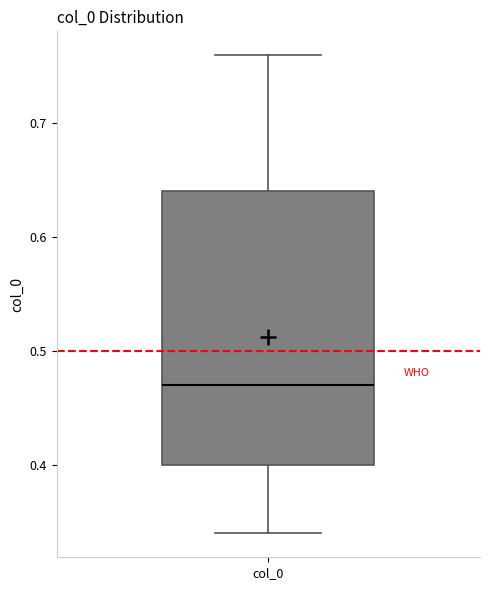

Where does the upper whisker of the box for col_0 end on the y-axis? The values are not printed on the chart, so give them approximately, as read against the axis.

0.76